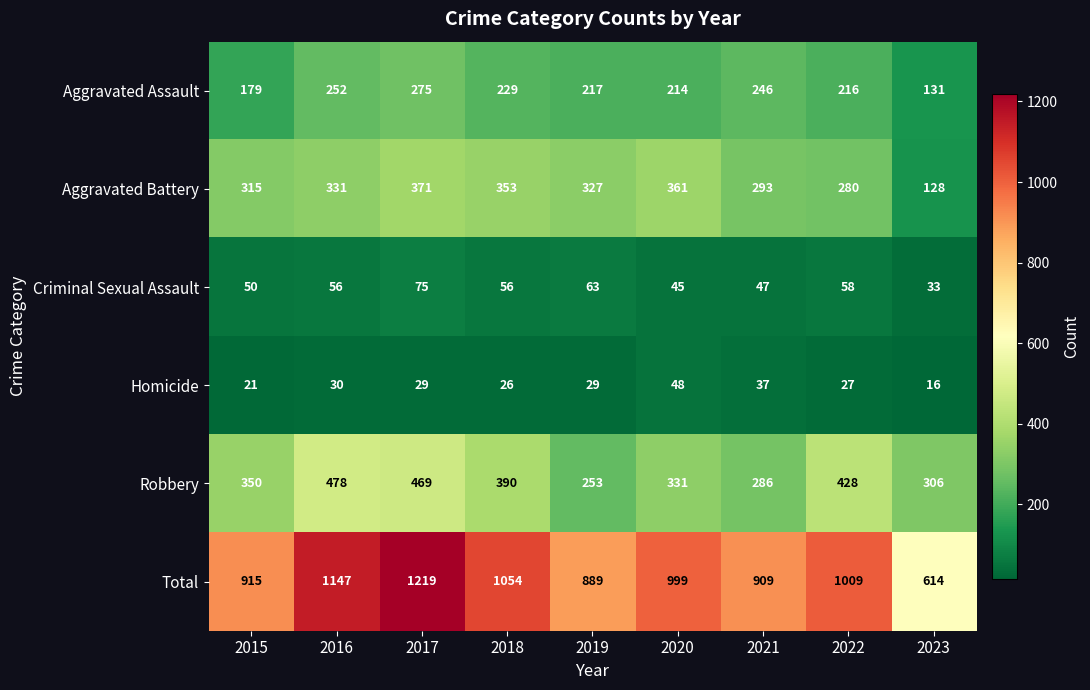

What is the average value of the Aggravated Assault series?

218